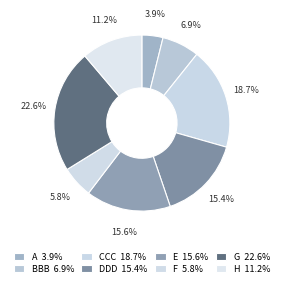

The H slice represents 11% of the pie. True or false?

True